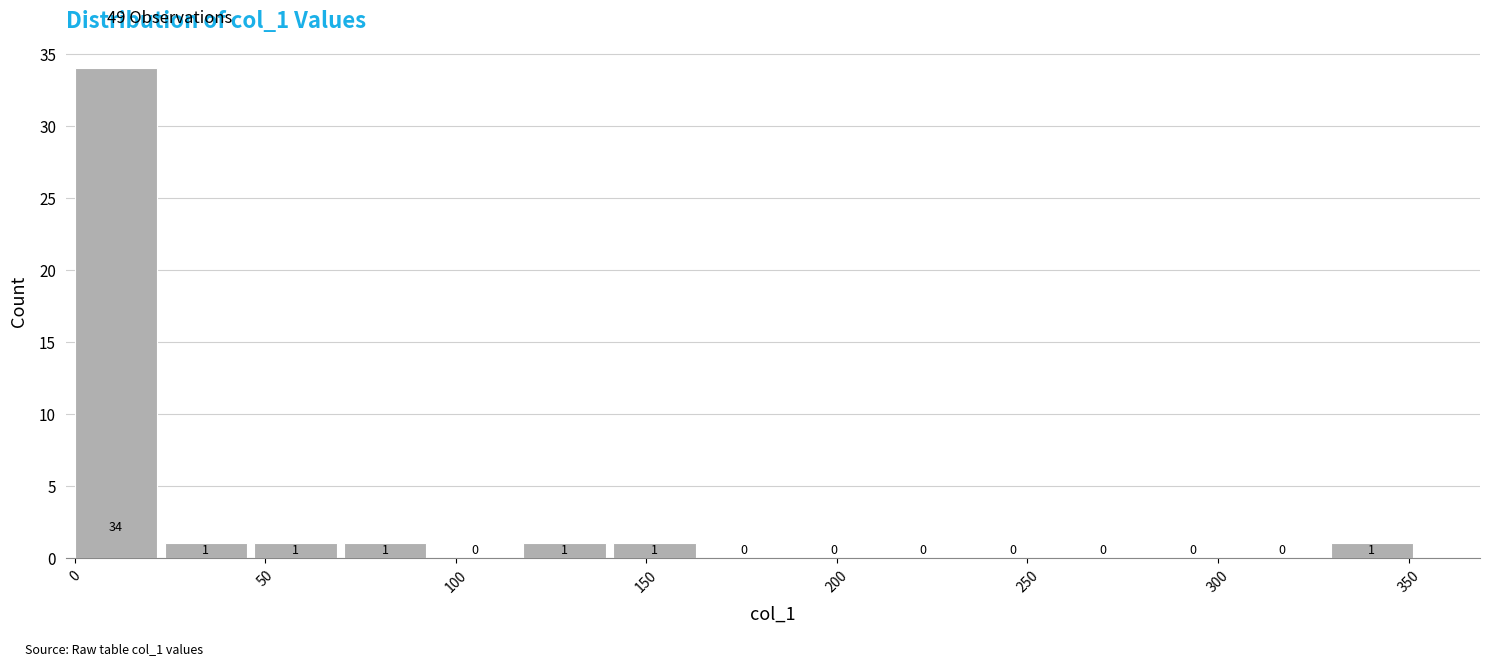

Reading left to right, transcribe this chart: for each bar, give the range it covers on the x-axis and its height. The bar edges are not printed on the chart, so give them approximately, as read against the axis.

0 to 25: 34
25 to 45: 1
45 to 70: 1
70 to 95: 1
95 to 120: 0
120 to 140: 1
140 to 165: 1
165 to 190: 0
190 to 210: 0
210 to 235: 0
235 to 260: 0
260 to 280: 0
280 to 305: 0
305 to 330: 0
330 to 355: 1